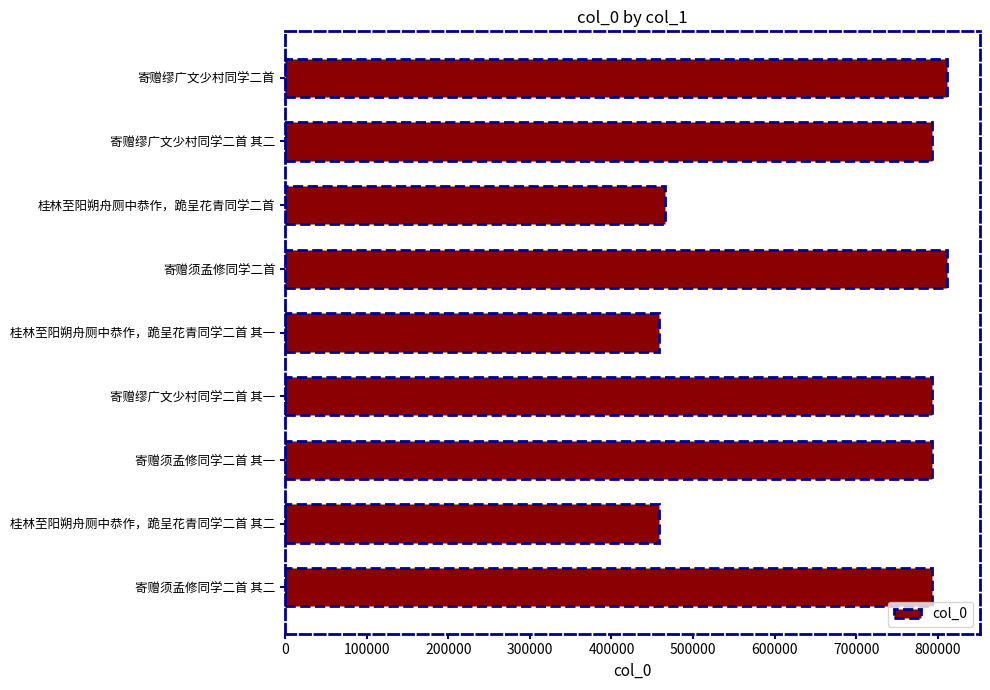

True or false: the data shows 792480 at 寄赠缪广文少村同学二首 其一.

True